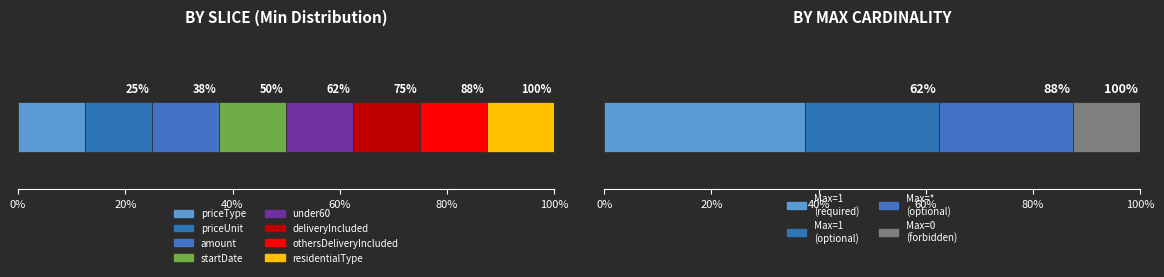

What is the value of the Max bar at the 4th from the left?

1